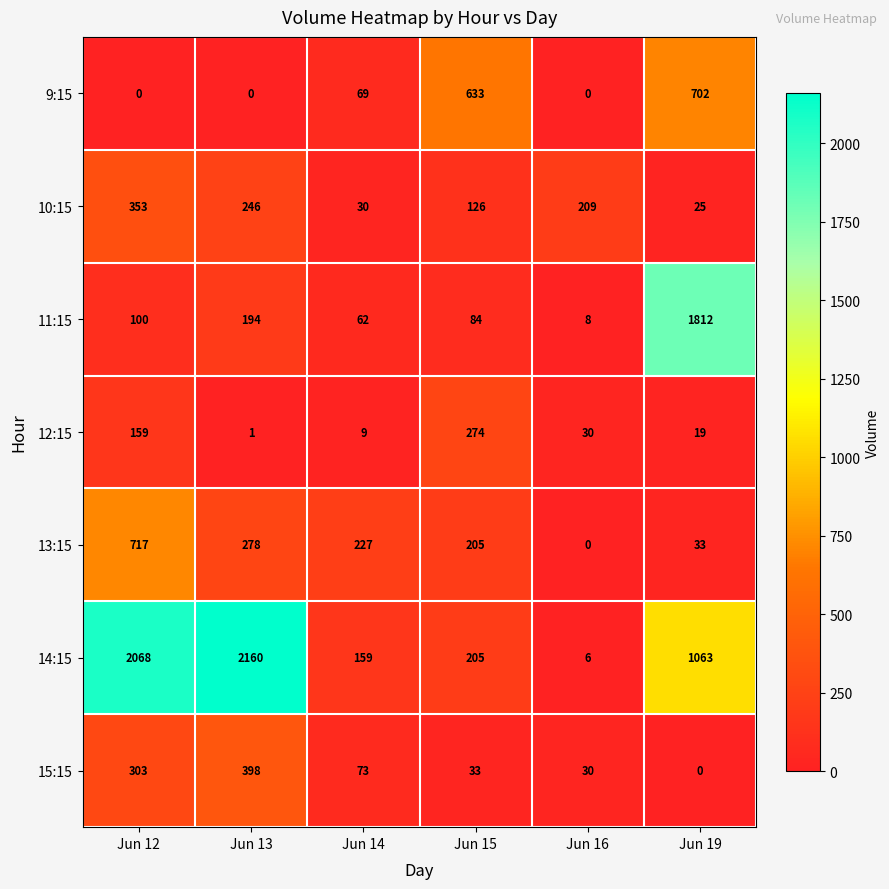

How many data points does each series have?

6